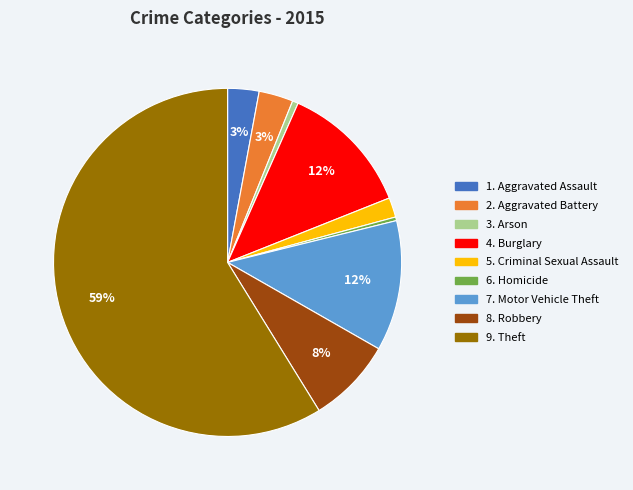

Does any single category account for the majority?

Yes